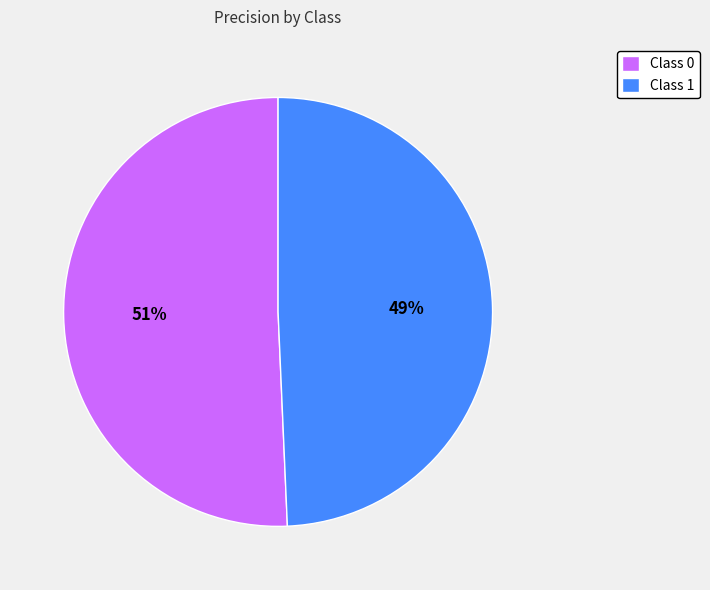

Rank the categories by value from highest to lowest.

Class 0, Class 1